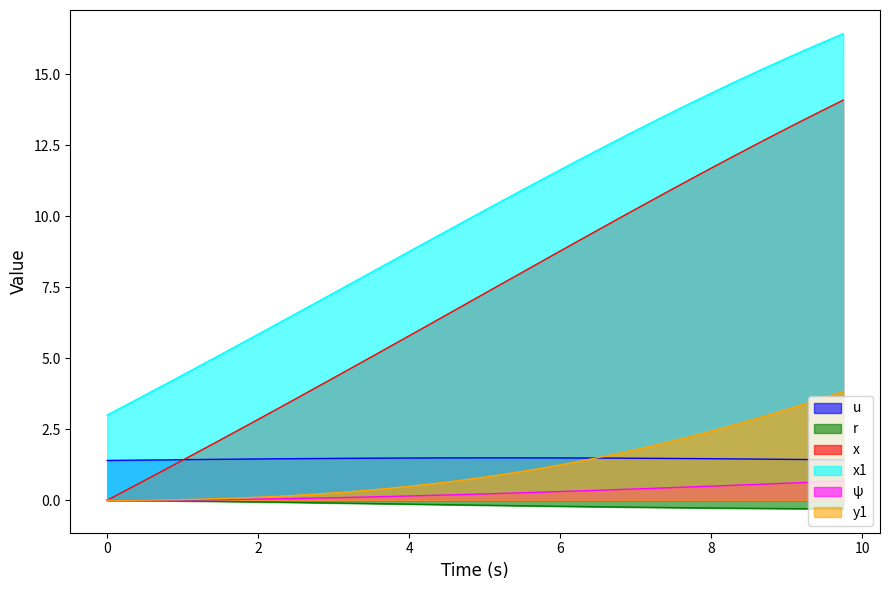

At 7.25, list the series in order from largest to smallest.

x1, x, y1, u, ψ, r